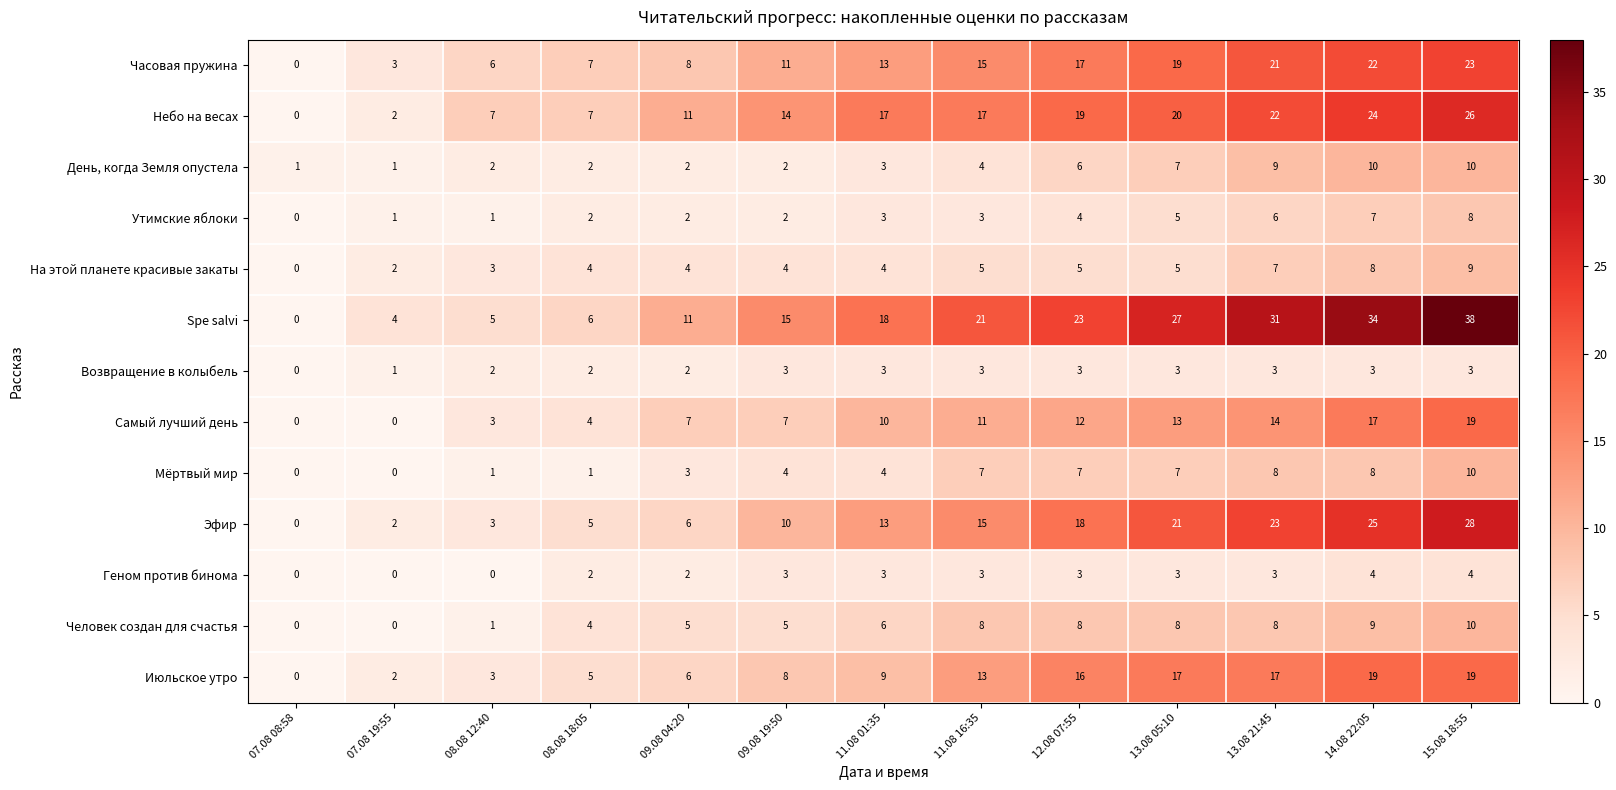

Which series has the widest spread of values?

Spe salvi